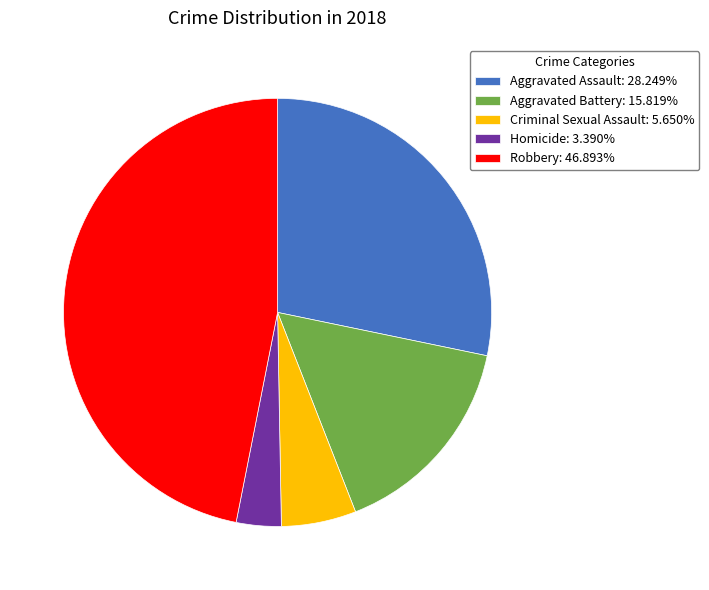

Is it true that Aggravated Assault is 15% of the pie?

False